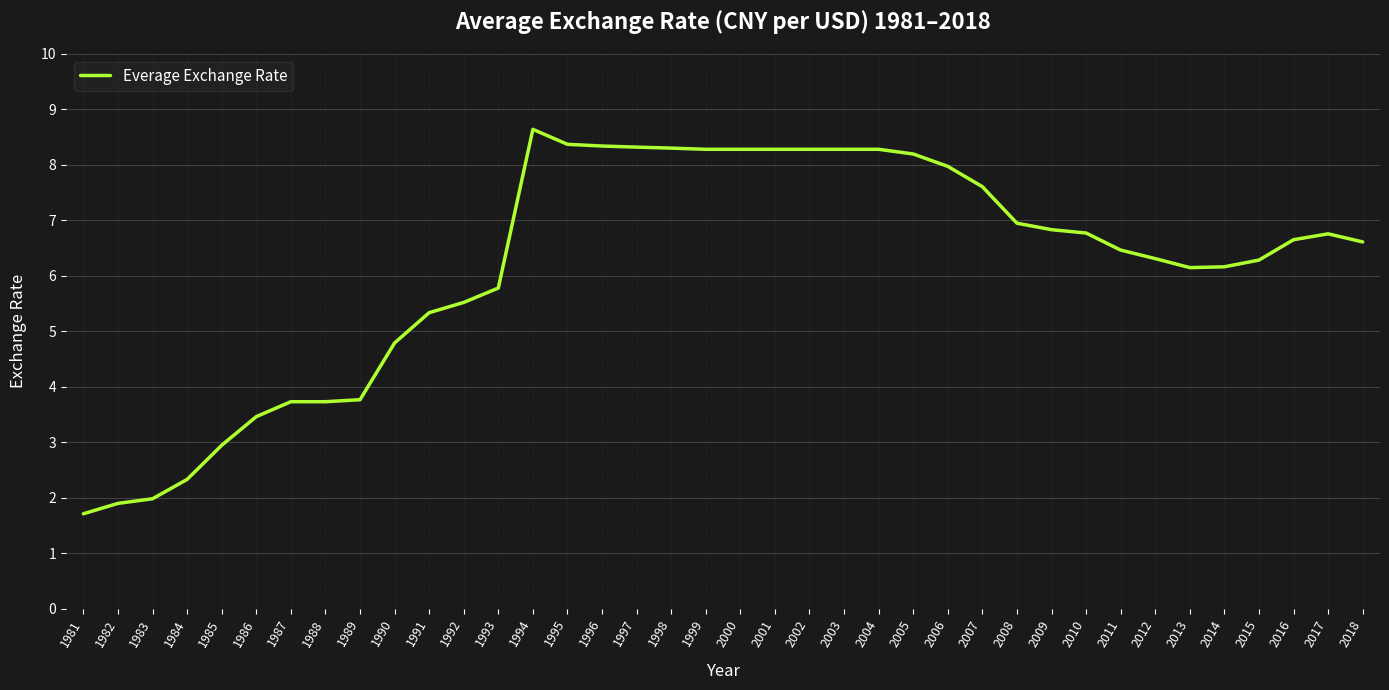

The chart shows a value of 6.3 at 2012. True or false?

True